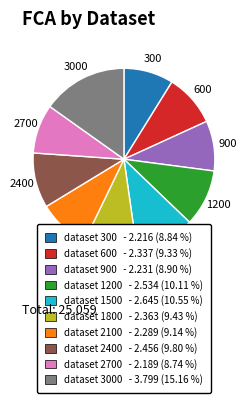

Is there any slice that represents more than half of the pie?

No